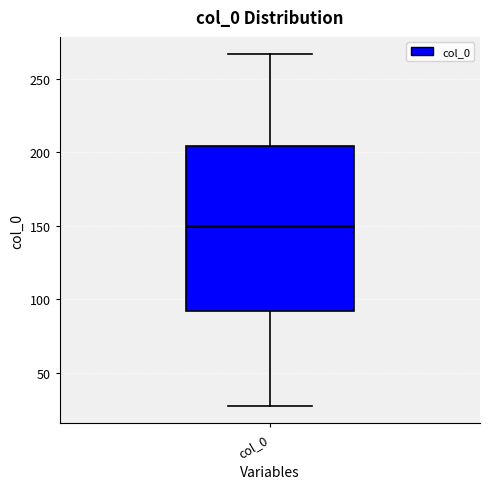

Where is the lower edge of the box for col_0 on the y-axis? The values are not printed on the chart, so give them approximately, as read against the axis.

90